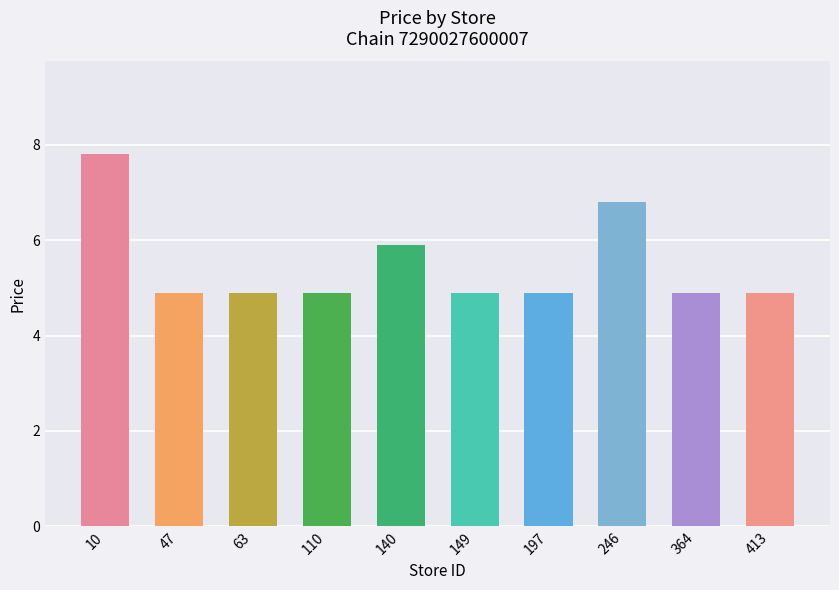

Reading right to left, what are all the values shown in this chart?

413=4.9	364=4.9	246=6.8	197=4.9	149=4.9	140=5.9	110=4.9	63=4.9	47=4.9	10=7.8